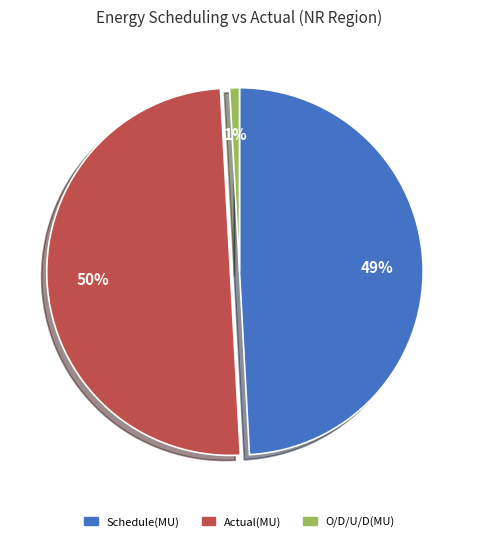

Does O/D/U/D(MU) account for over 50% of the chart?

No